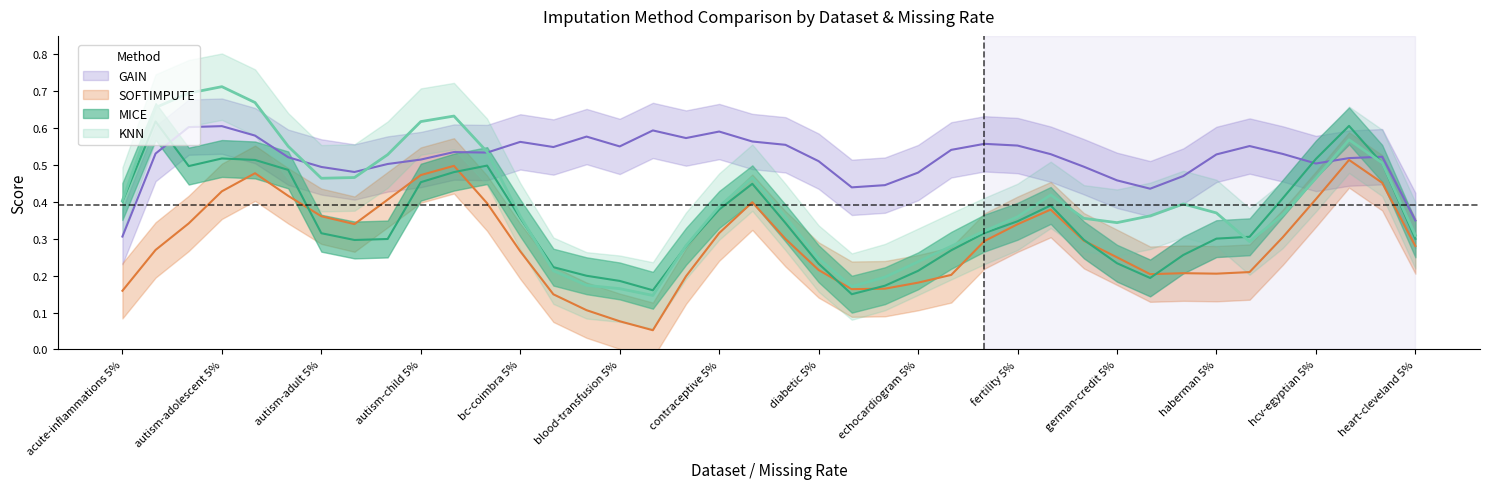

Count the KNN values in the range 0 to 1.

40